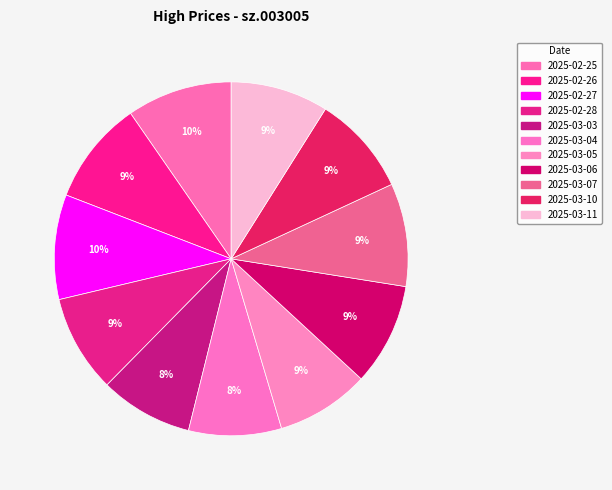

What portion of the pie excludes 2025-03-10?

90.9%